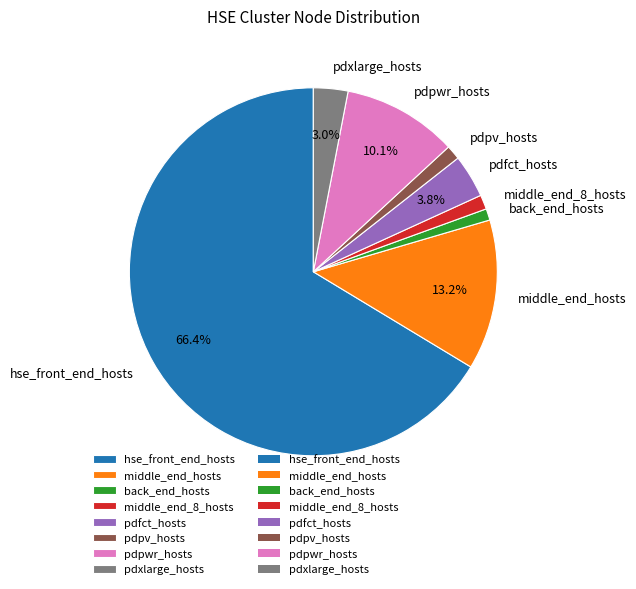

Does any single category account for the majority?

Yes